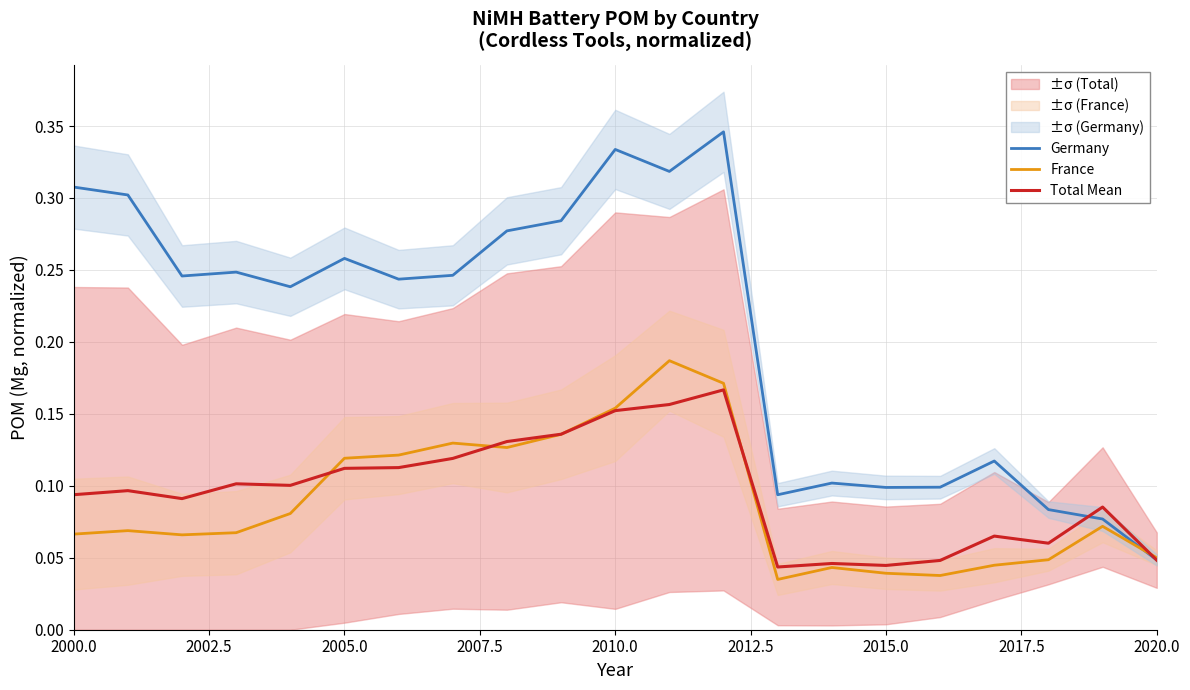

At which label is Germany closest to 0?

2020.0